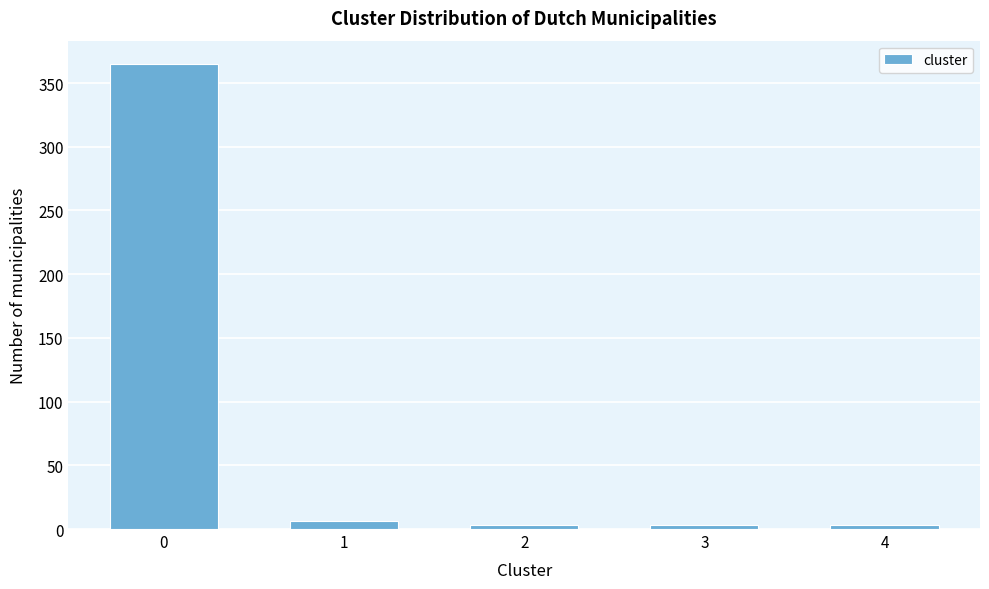

Reading right to left, list all the values displayed in this chart.

4=3	3=3	2=3	1=6	0=365